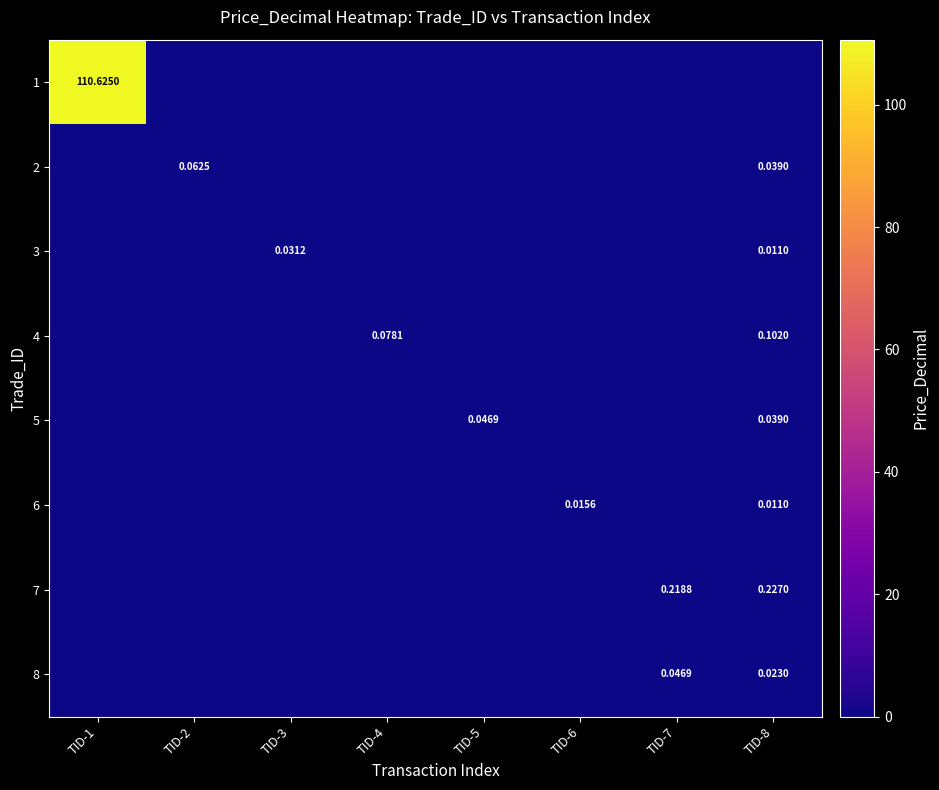

How many values in 8 are above zero?

2